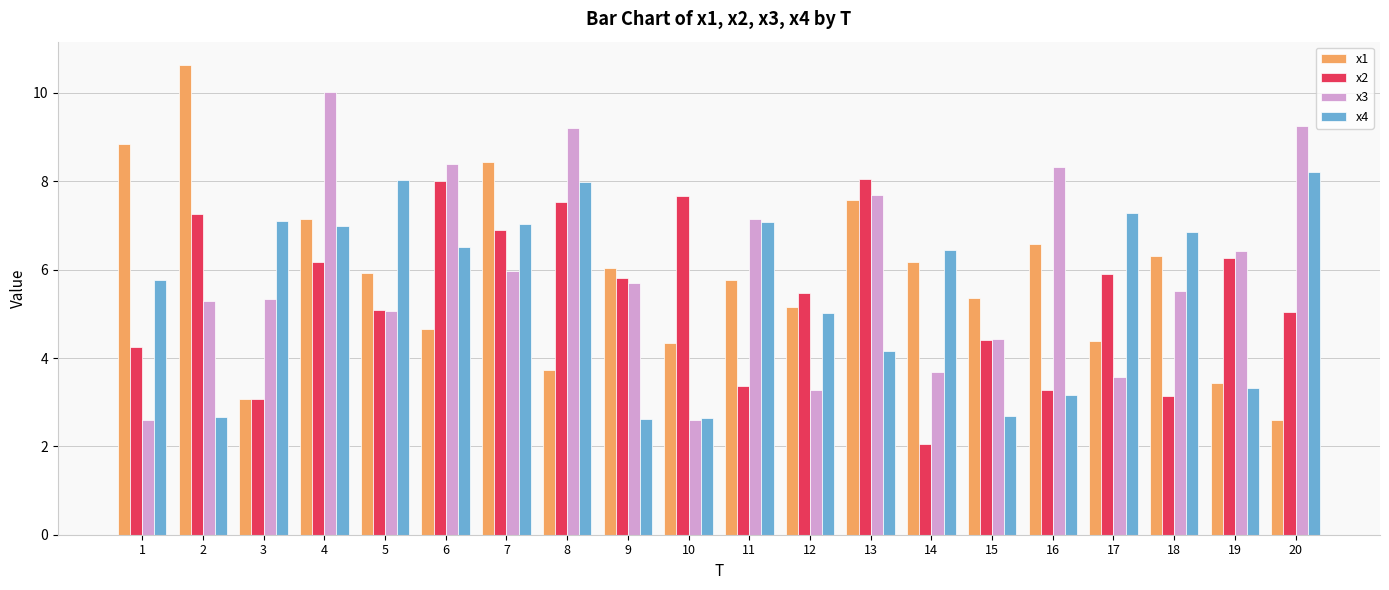

What is the sum of all x1 values?

116.2